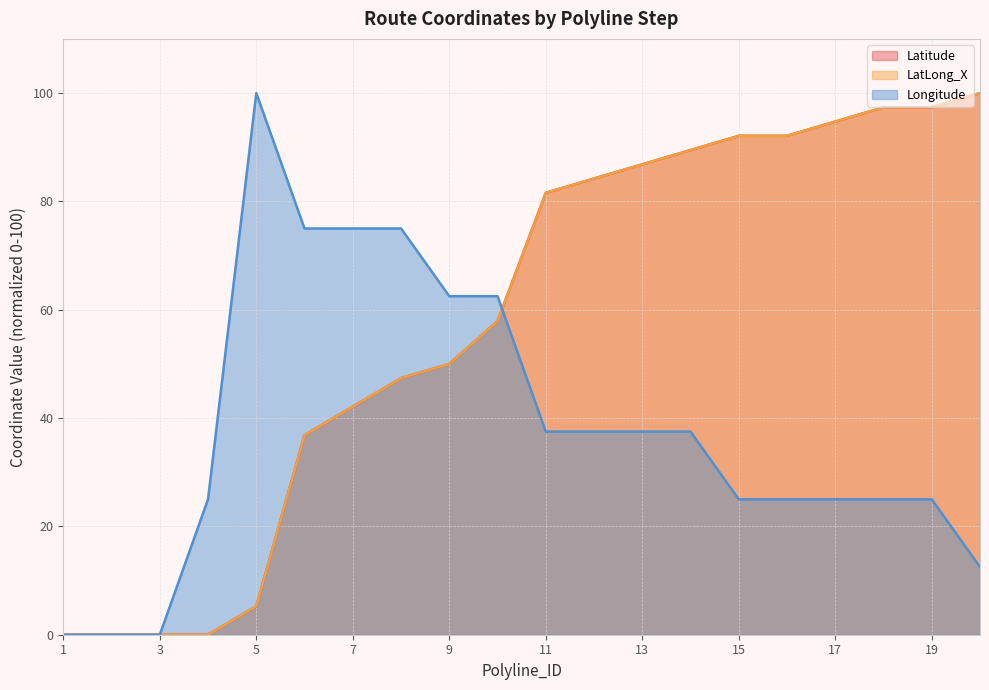

How many lines are shown in the chart?

3